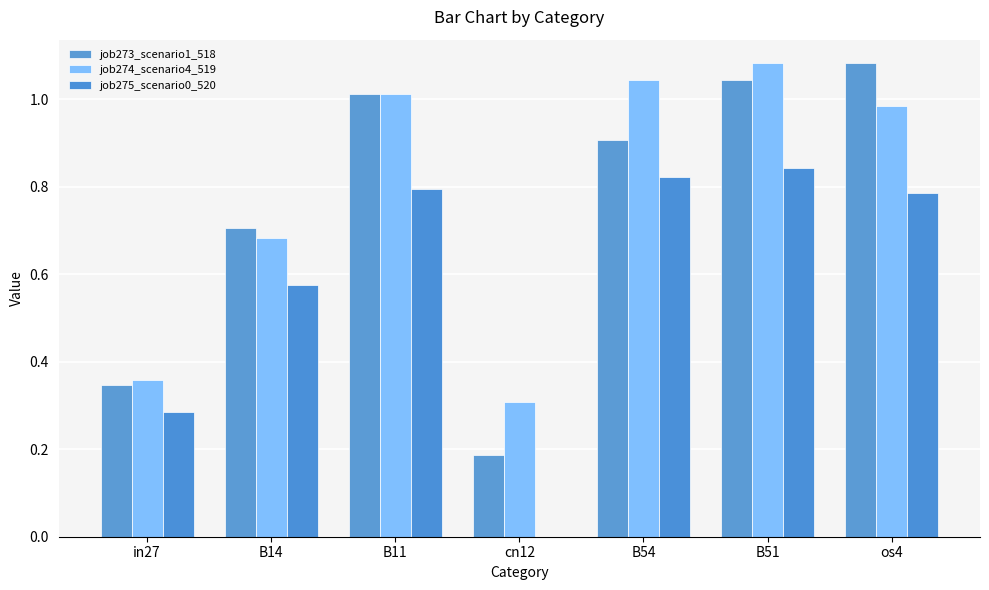

At which label does job274_scenario4_519 reach its minimum?

cn12